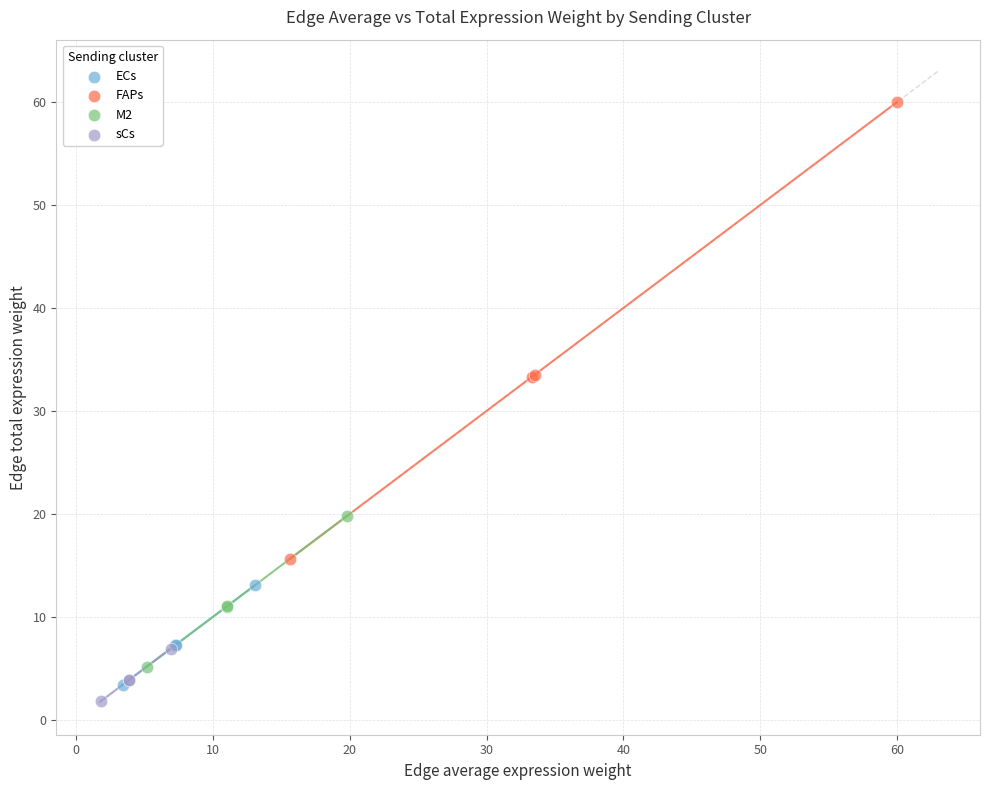

Which series reaches the maximum Y coordinate?

FAPs